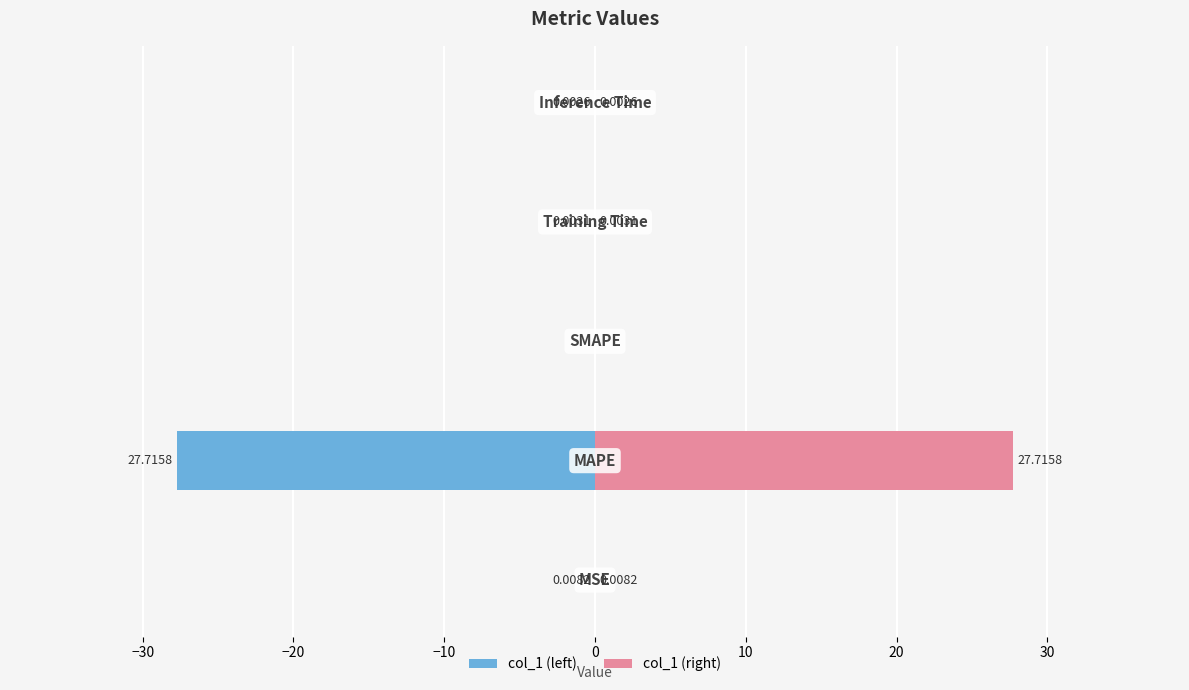

List the series in order of their peak value, lowest first.

col_1 (left), col_1 (right)